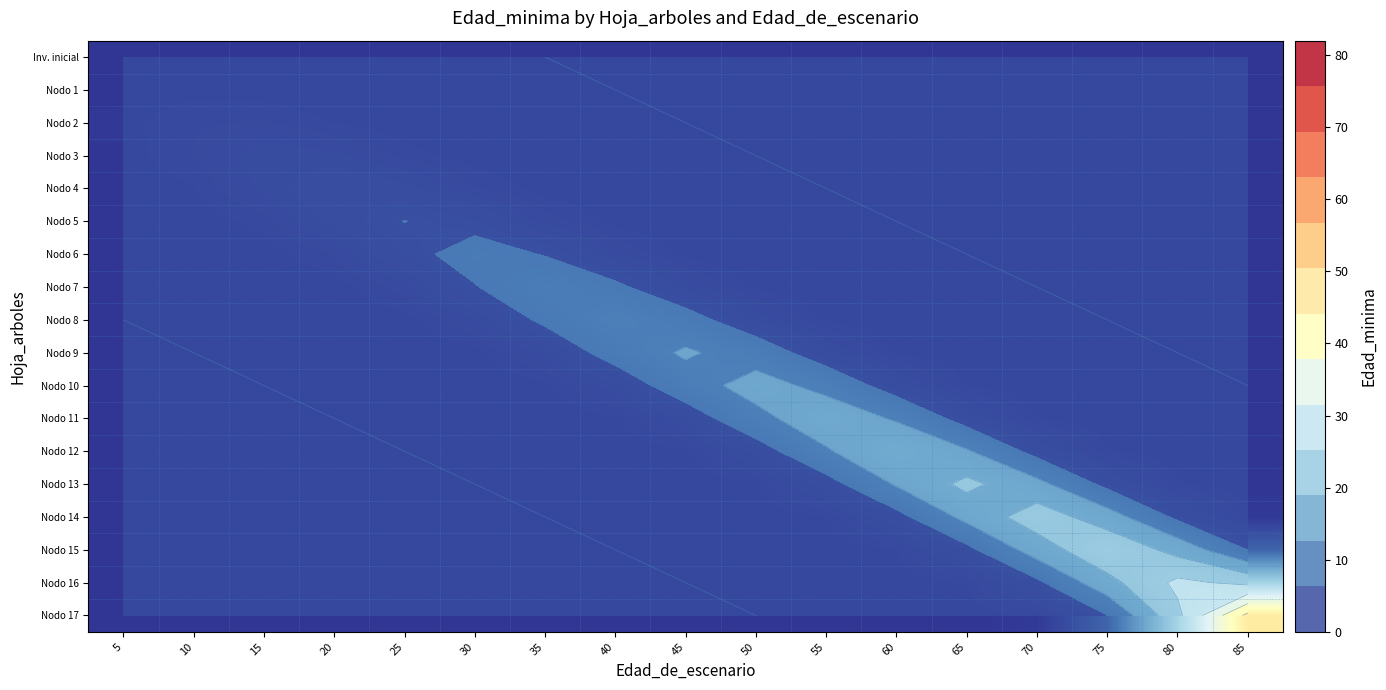

Which series has the largest total across all categories?

Nodo 17